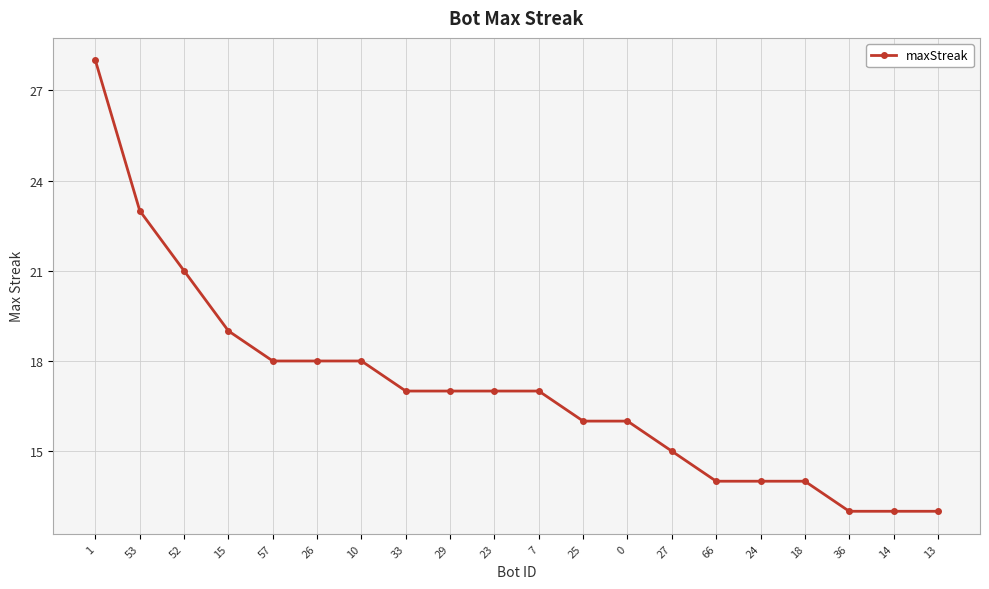

How many series are shown in this chart?

1